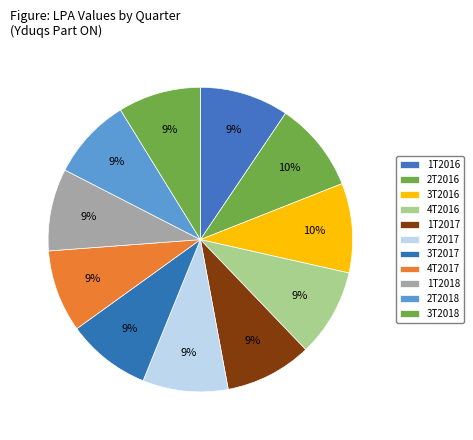

To the nearest percent, what percentage of the pie is 3T2017?

9%